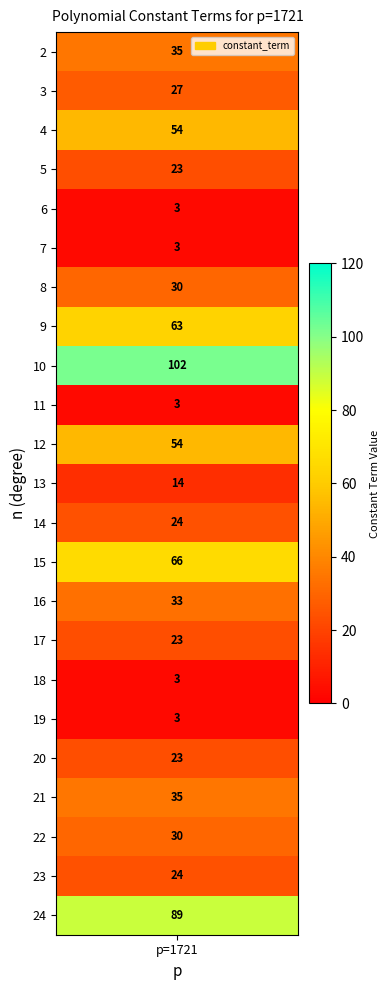

Reading left to right, what are all the values shown in this chart?

0=35	1=27	2=54	3=23	4=3	5=3	6=30	7=63	8=102	9=3	10=54	11=14	12=24	13=66	14=33	15=23	16=3	17=3	18=23	19=35	20=30	21=24	22=89